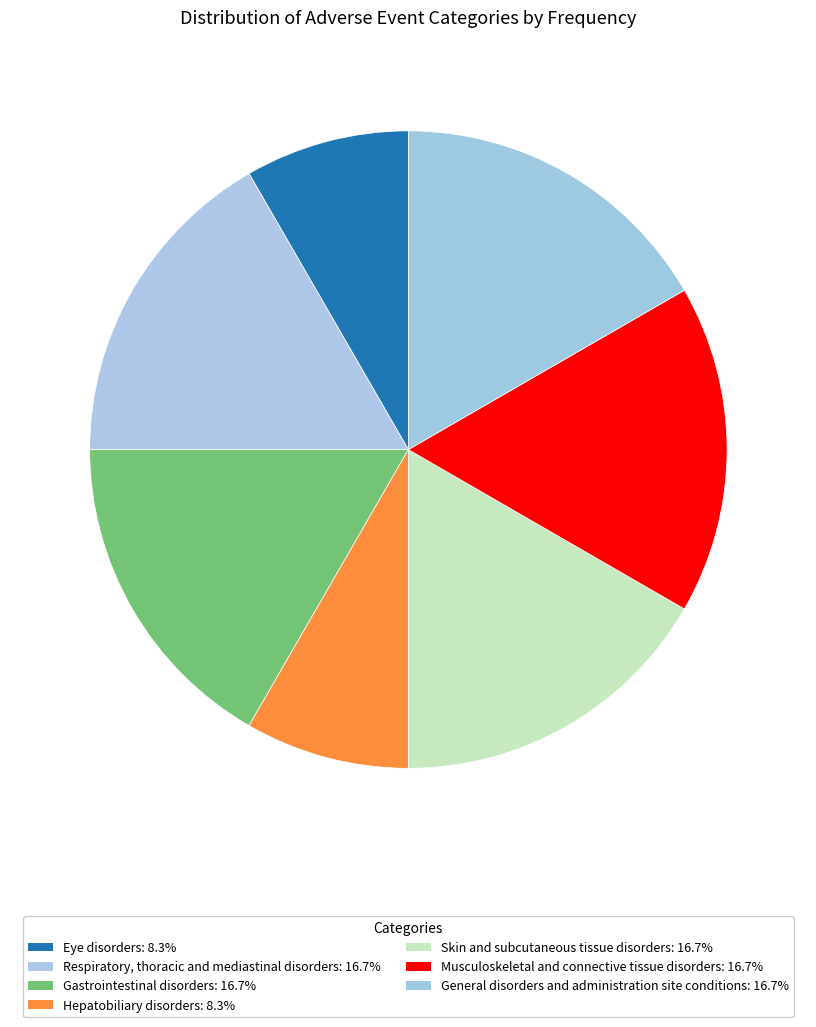

How many slices are in this pie chart?

7